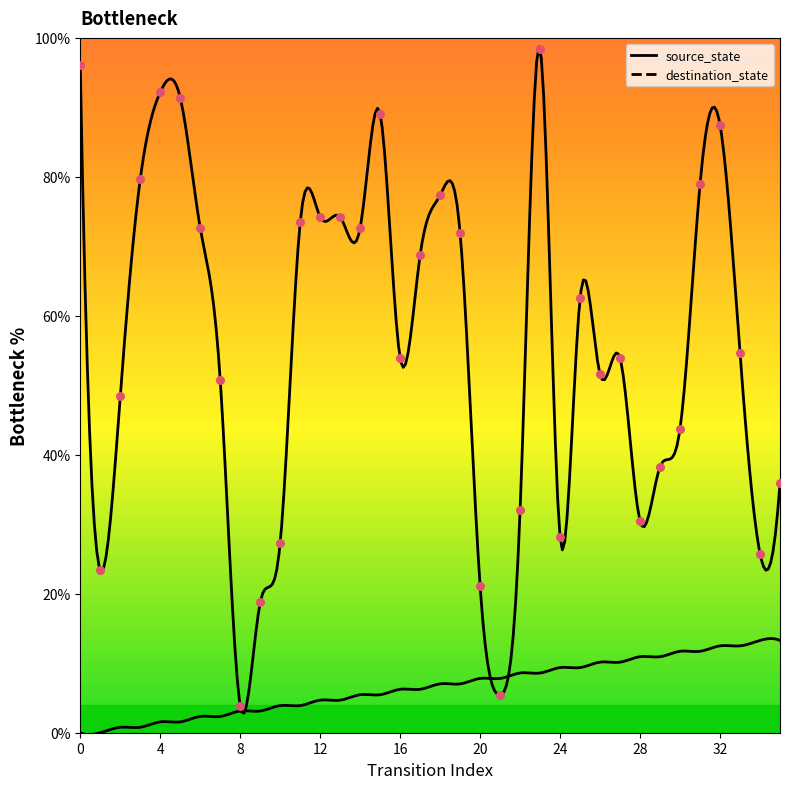

Which has a higher value, 34 or 14?

14